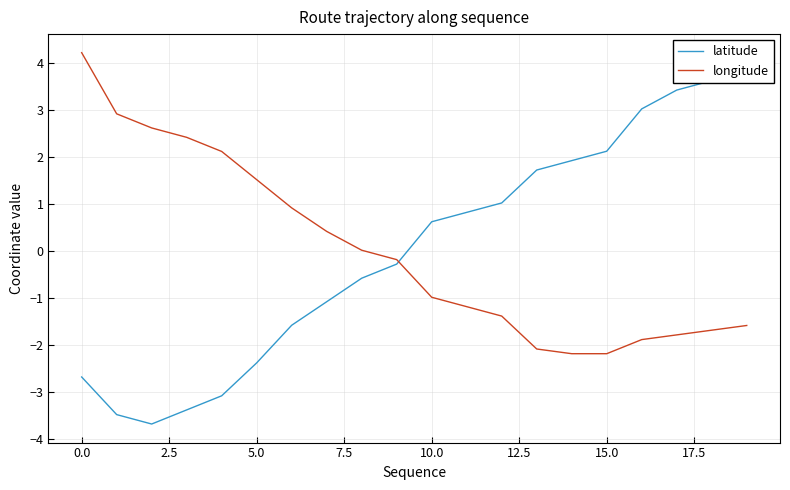

Rank the series by their average value, from lowest to highest.

longitude, latitude